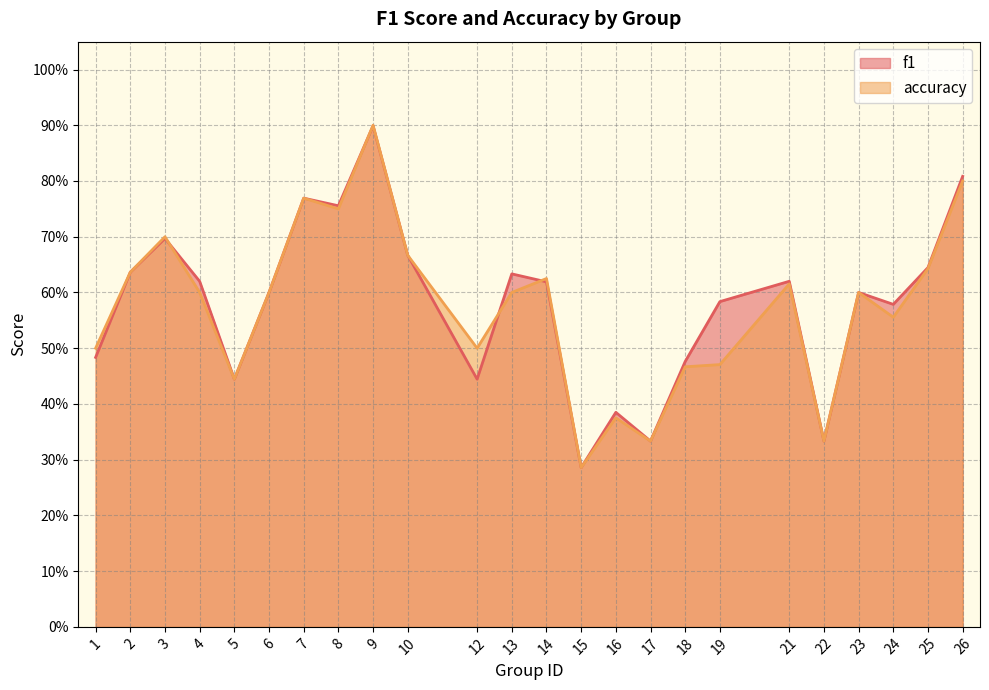

What is the difference between the maximum and minimum values in the accuracy series?

0.6